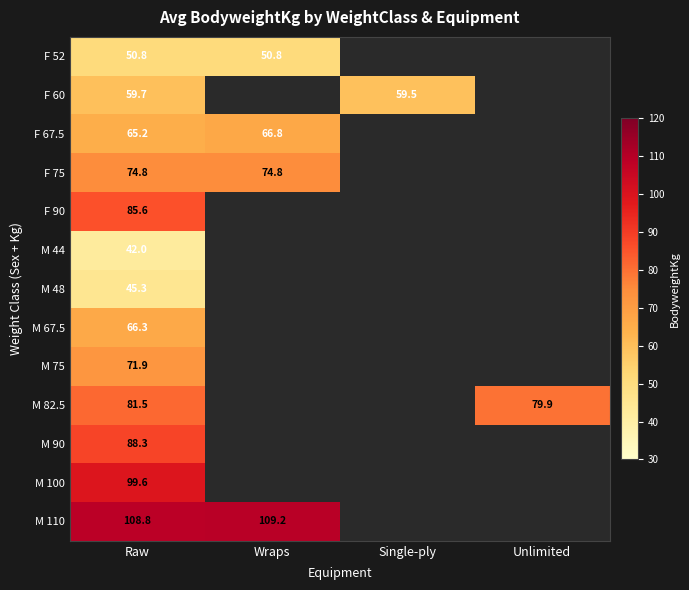

The M 100 series shows 99.6 at Raw. True or false?

True